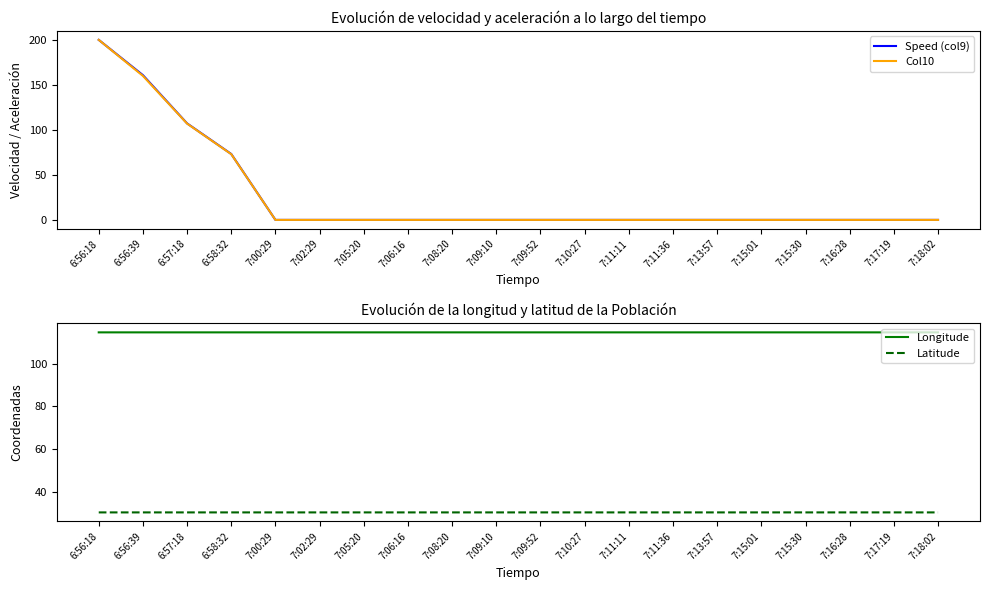

Reading right to left, extract all data points from this chart.

Speed (col9): 0.0	0.0	0.0	0.0	0.0	0.0	0.0	0.0	0.0	0.0	0.0	0.0	0.0	0.0	0.0	0.0	73.2	107.2	160.8	200.0
Col10: 0.0	0.0	0.0	0.0	0.0	0.0	0.0	0.0	0.0	0.0	0.0	0.0	0.0	0.0	0.0	0.0	73.0	107.0	160.0	200.0
Longitude: 114.5	114.5	114.5	114.5	114.5	114.5	114.5	114.5	114.5	114.5	114.5	114.5	114.5	114.5	114.5	114.5	114.5	114.5	114.5	114.5
Latitude: 30.7	30.7	30.7	30.7	30.7	30.7	30.7	30.7	30.7	30.7	30.7	30.7	30.7	30.7	30.7	30.7	30.7	30.7	30.7	30.7